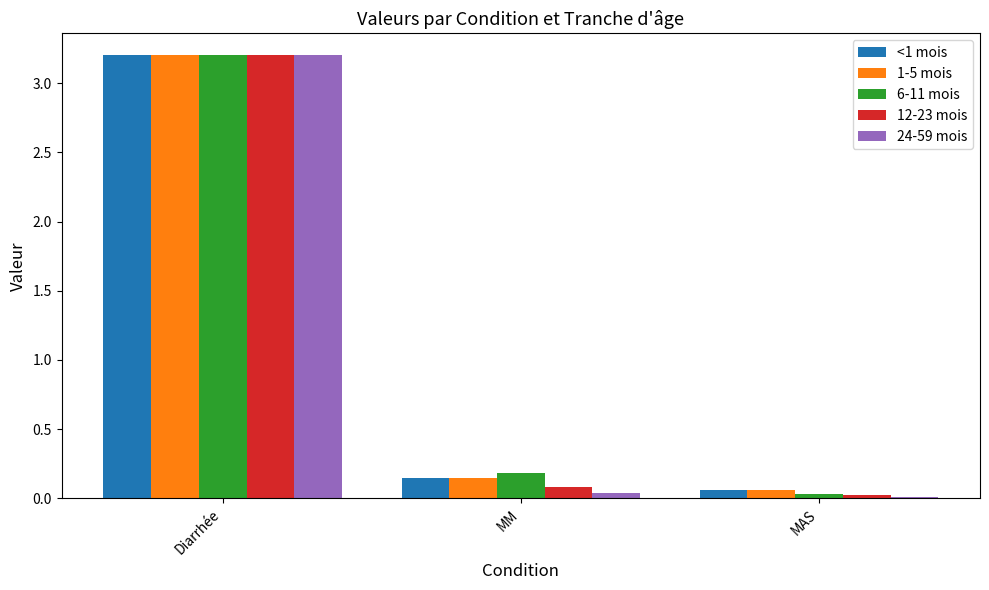

Which series has the largest range (max minus min)?

24-59 mois